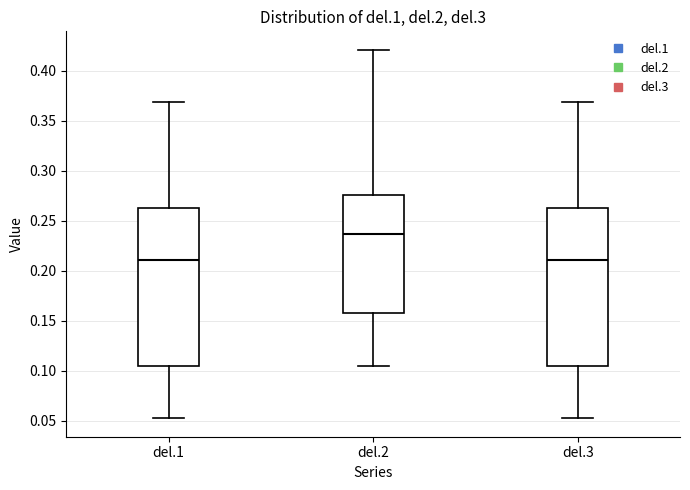

Where does the upper whisker of the box for del.1 end on the y-axis? The values are not printed on the chart, so give them approximately, as read against the axis.

0.370